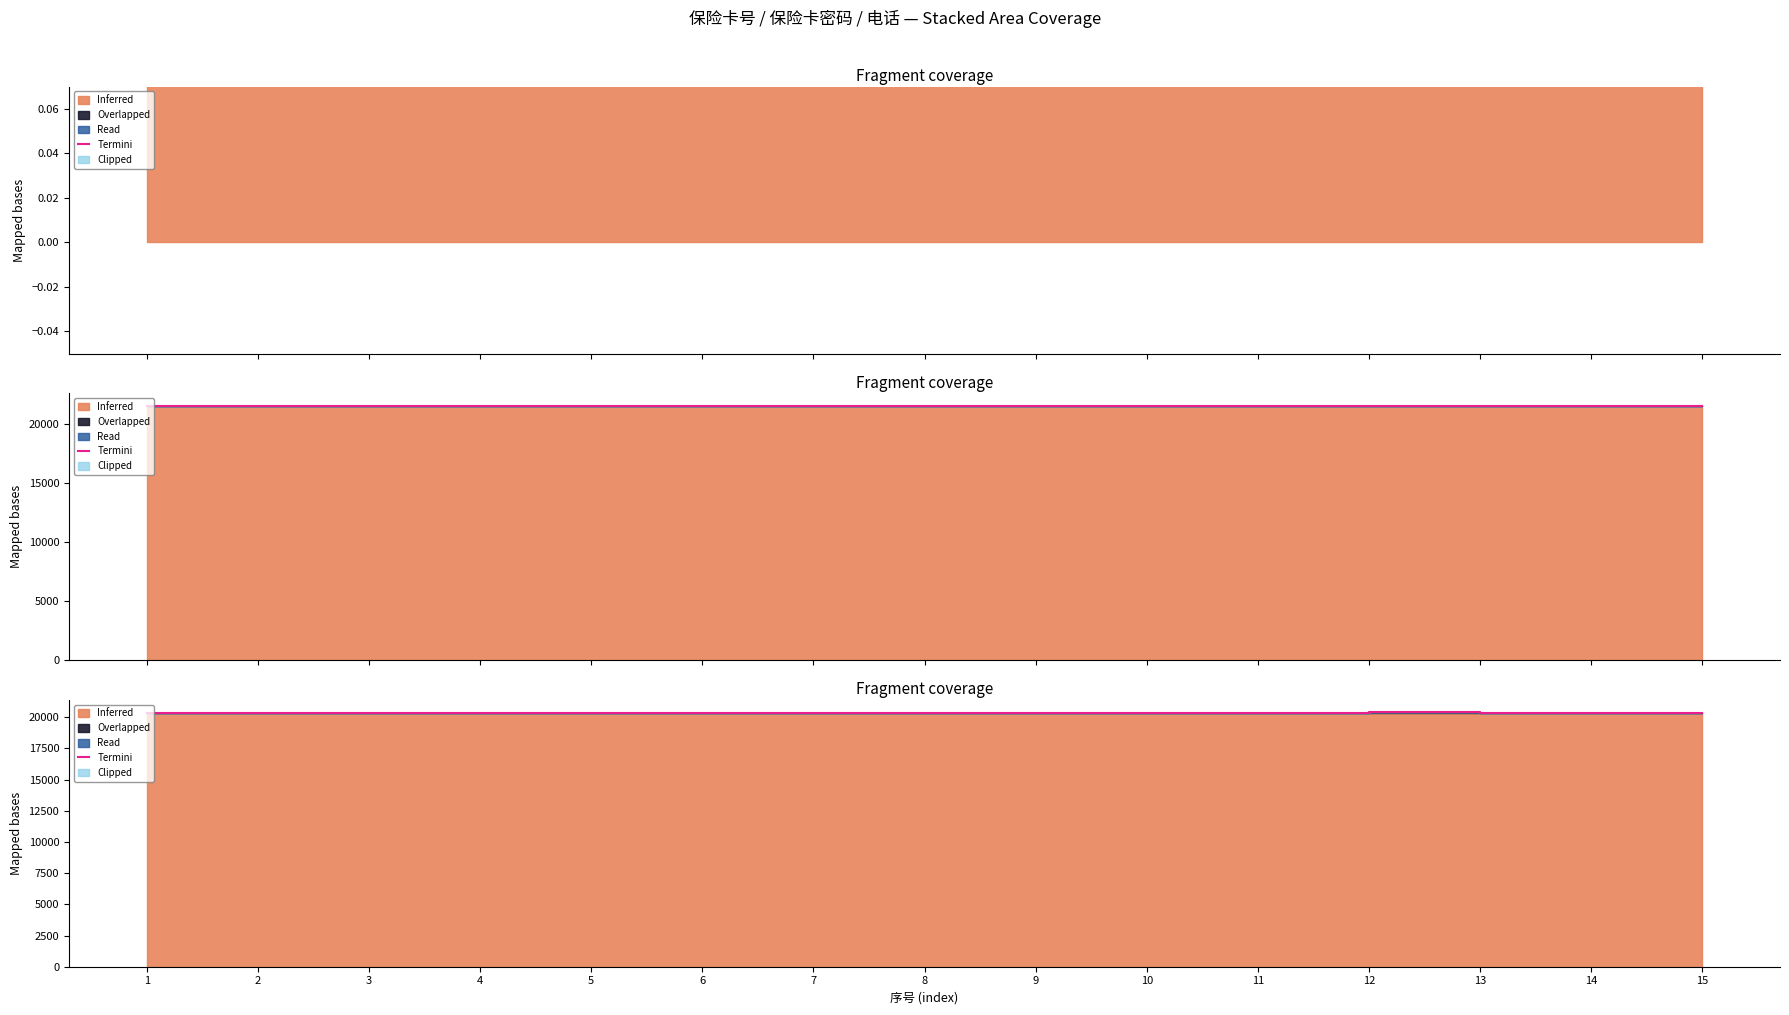

What is the value of the 7th point from the left?

20370.4